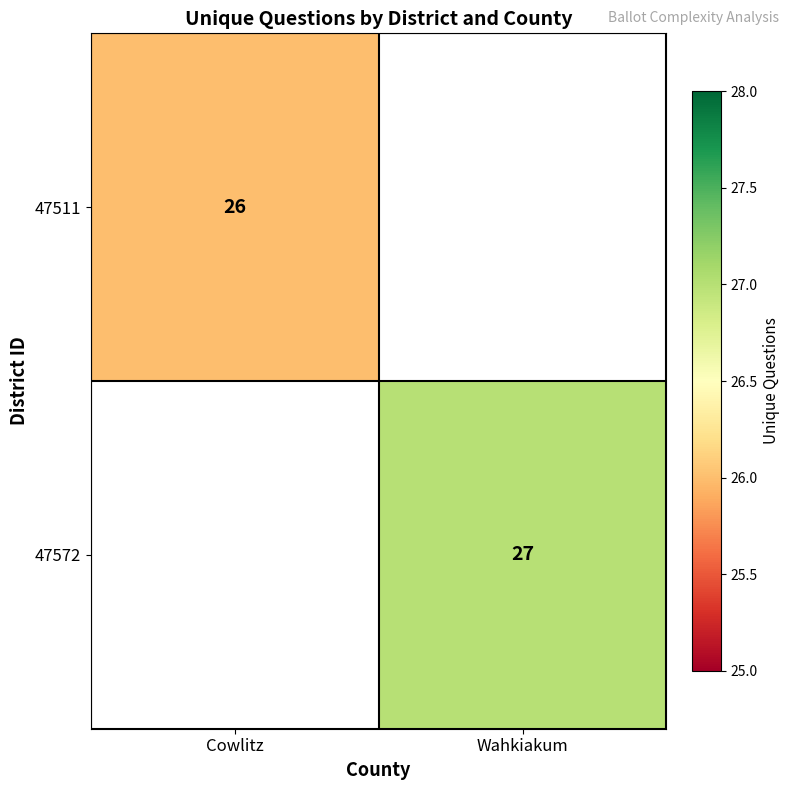

True or false: 47511 has a value of 11 at Cowlitz.

False